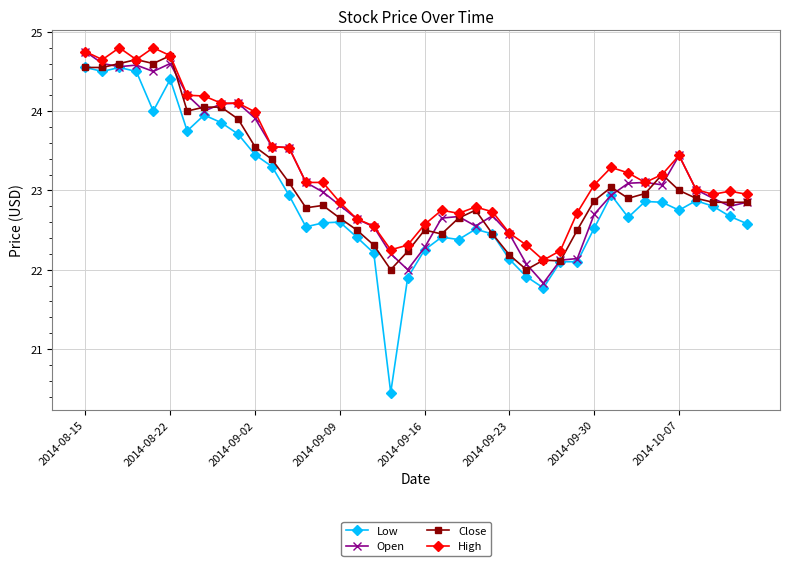

True or false: Low and High cross at least once.

False